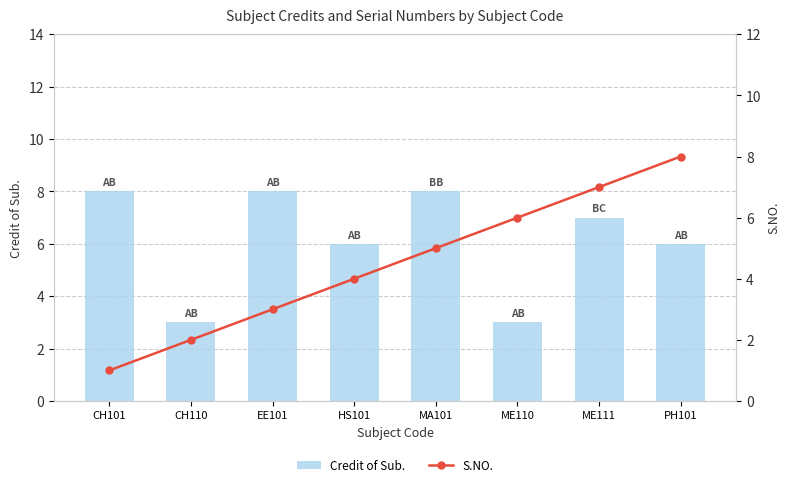

What is the label of the 8th bar from the right?

CH101